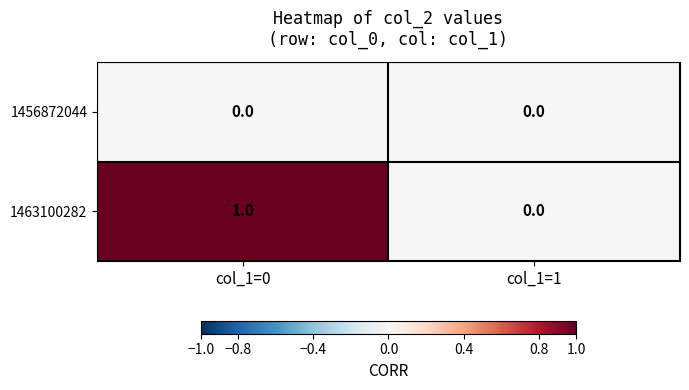

Which label corresponds to the largest value in the chart?

col_1=0